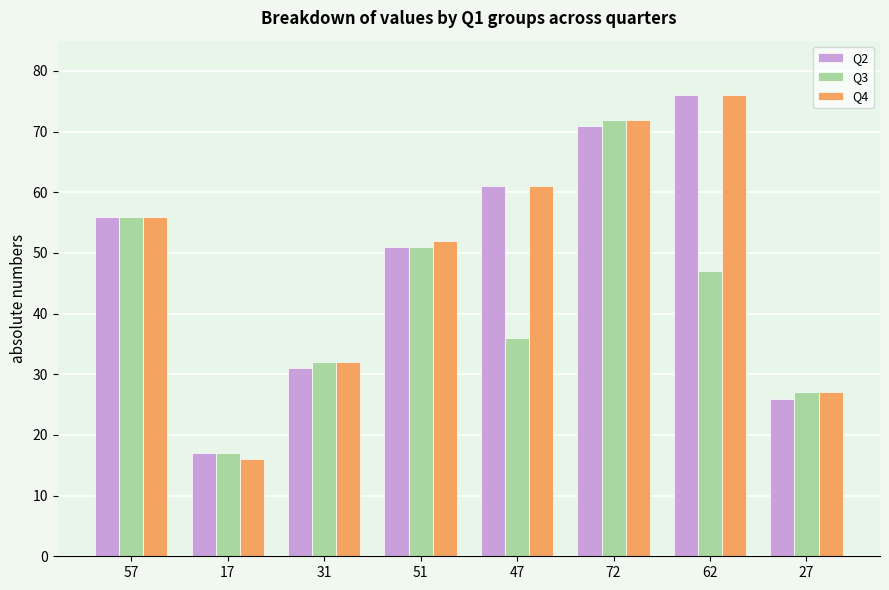

At which category is the sum across all series the highest?

72